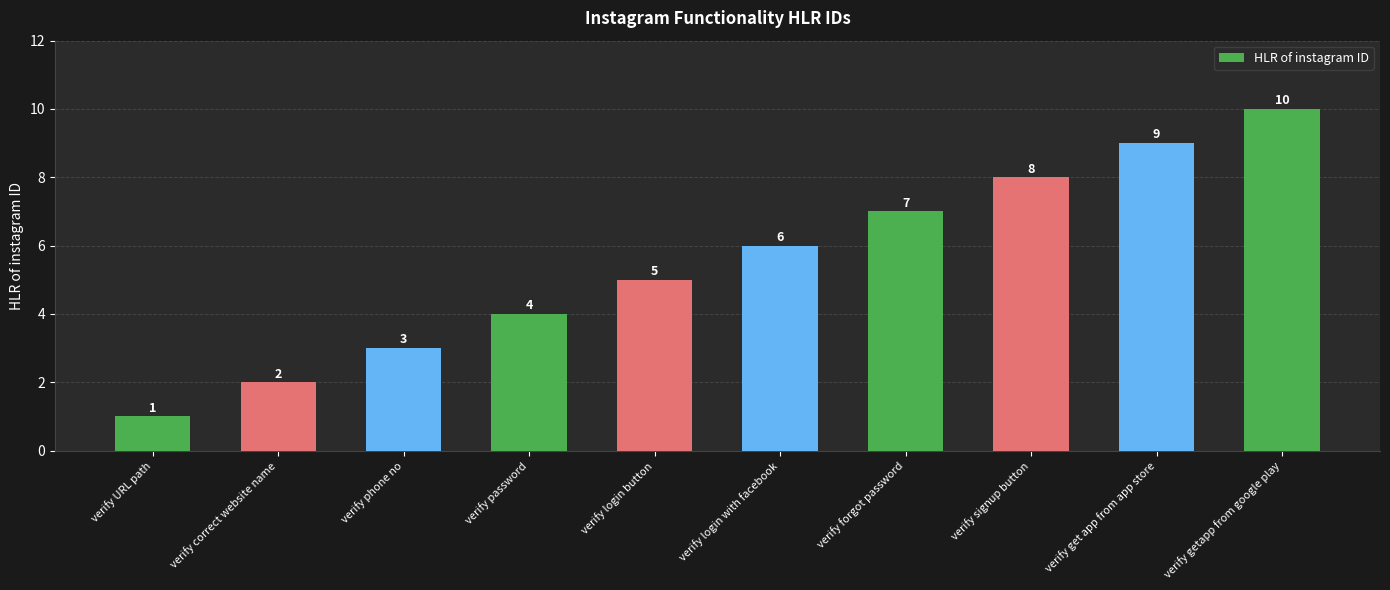

How many distinct data groups are displayed?

1